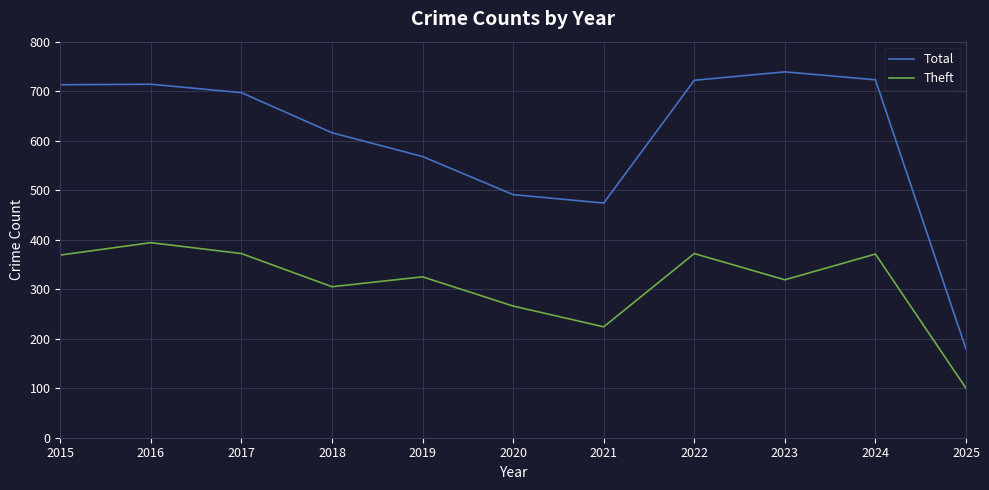

What is the sum of the Theft values at 2025 and 2017?

472